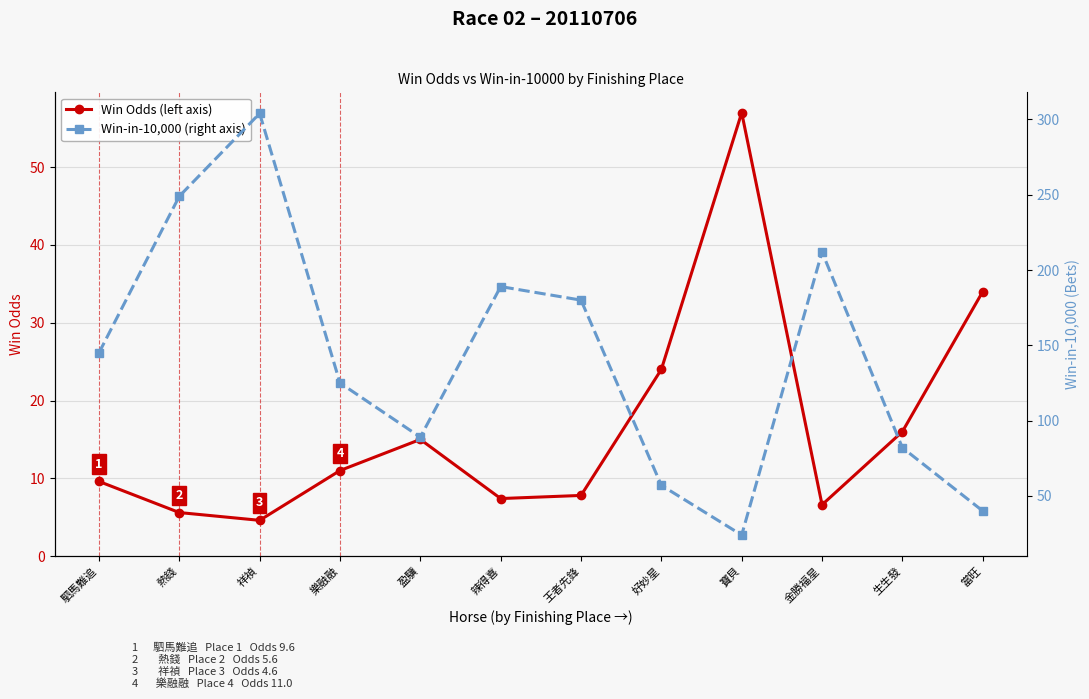

What is the value of the Win-in-10,000 (right axis) point at the 2nd from the left?

249.0